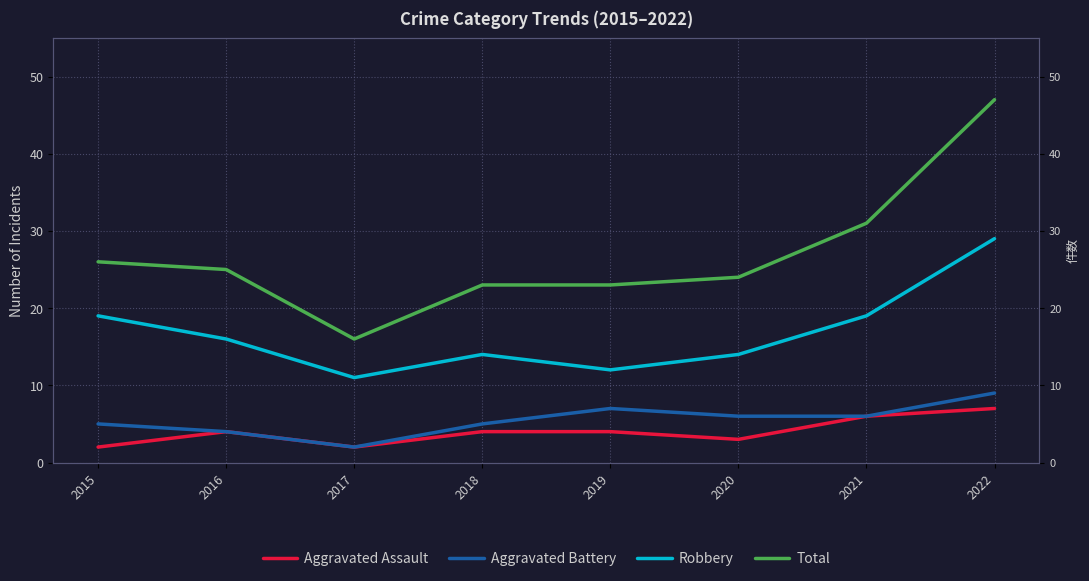

Count the Robbery values in the range 14 to 19.

5